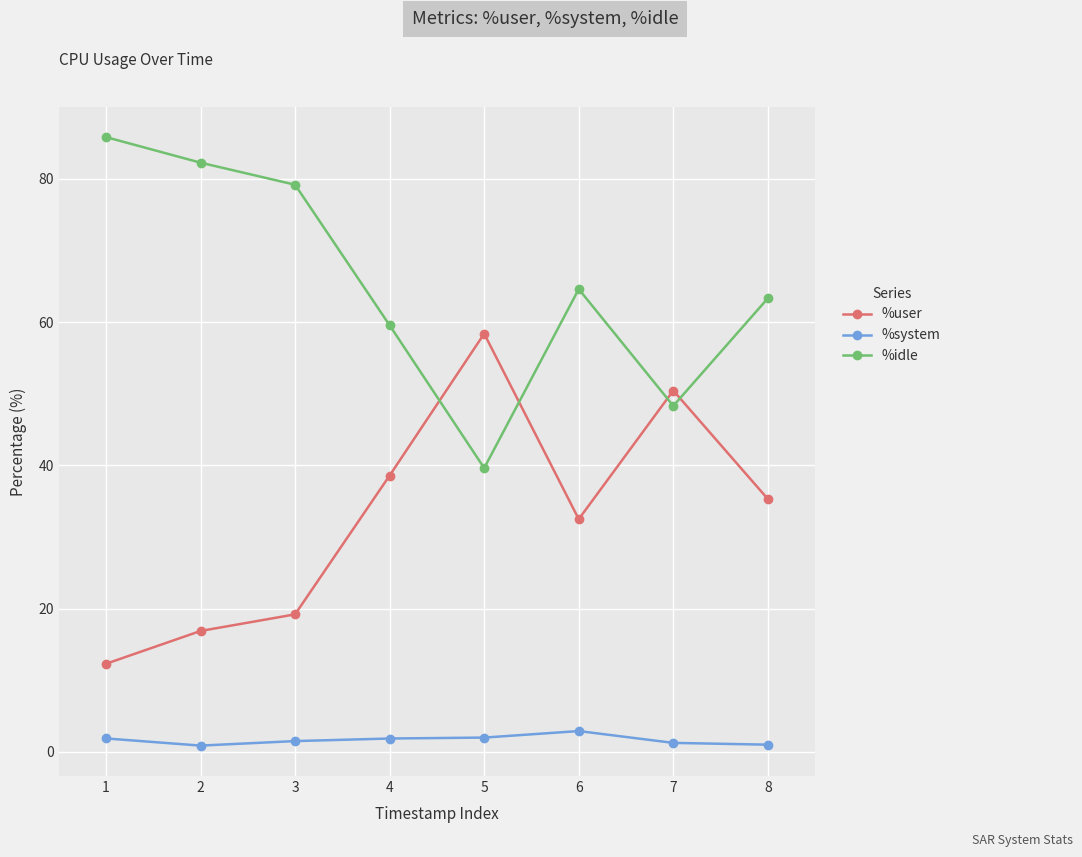

Where does the %idle series first go above 64?

1